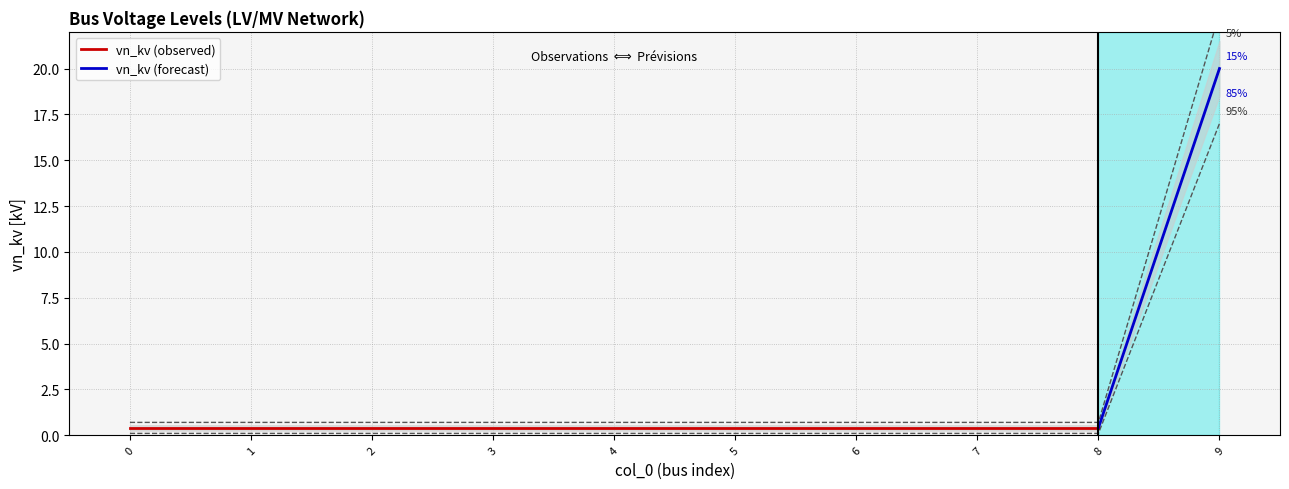

What is the value of the 1st point from the left?

0.7